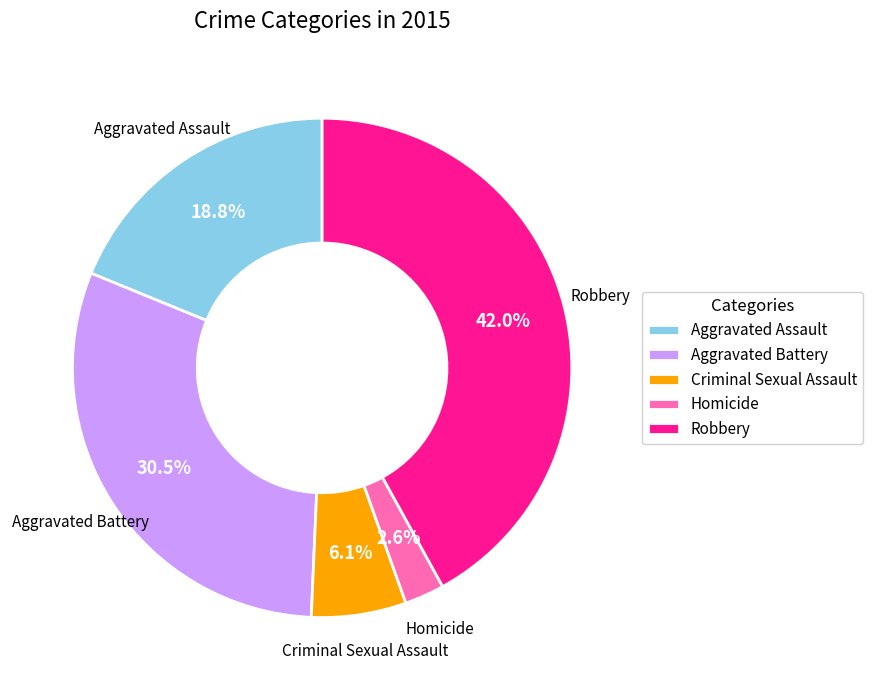

How many slices are in this pie chart?

5